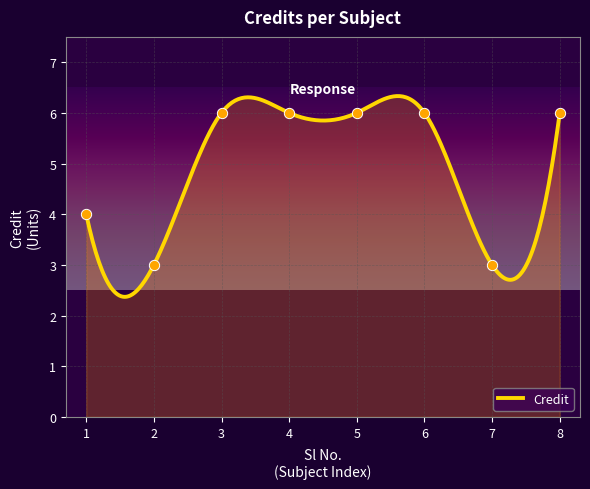

Approximately how many times larger is the value at 1 compared to 6?

0.7